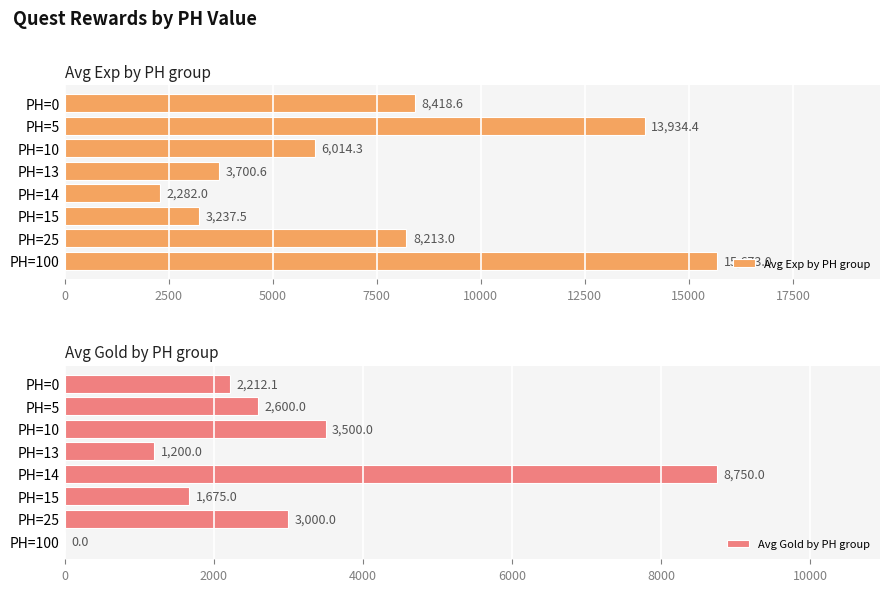

What is the sum of the Avg Exp by PH group values at PH=25 and PH=13?

11913.6